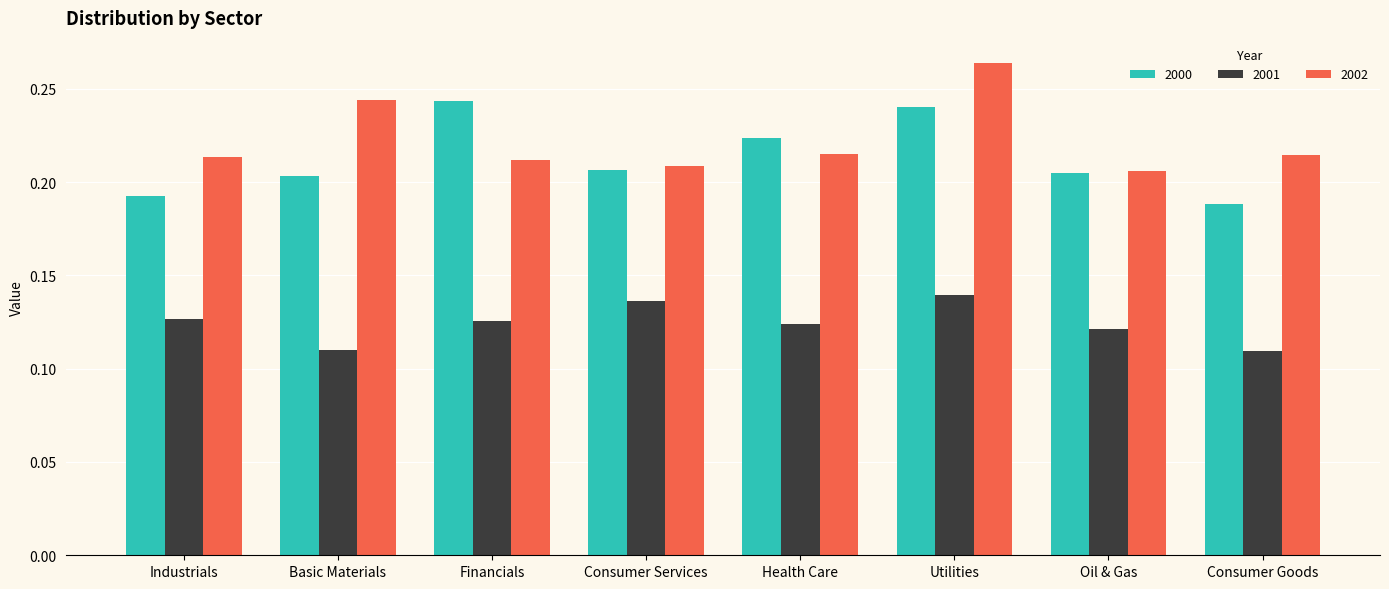

True or false: 2000 has a value of 0.1 at Utilities.

False